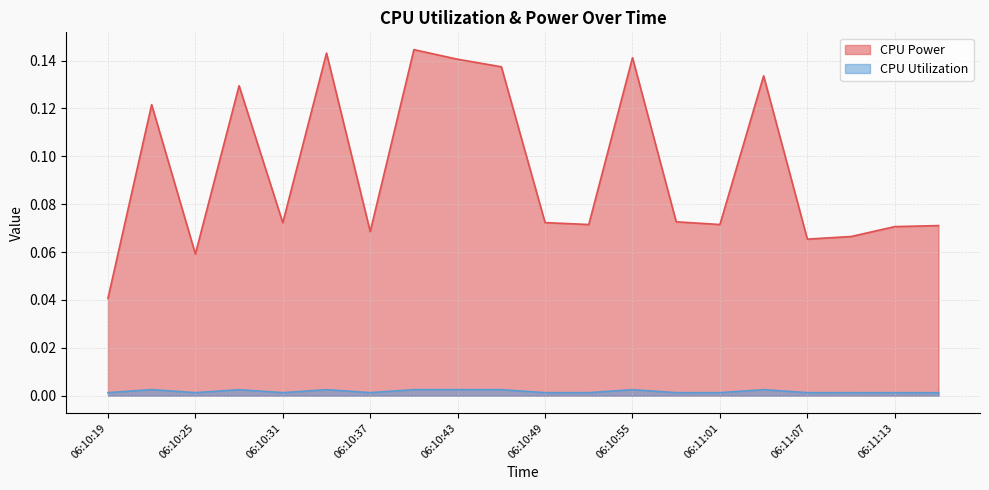

What is the label of the 4th point from the right?

06:11:07